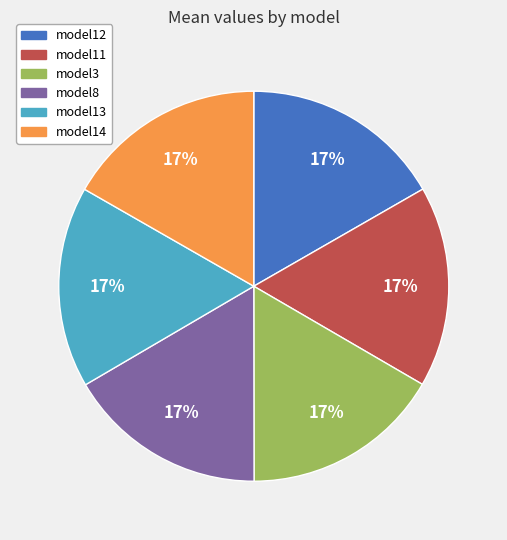

Approximately how many times larger is the value at model14 compared to model13?

1.0